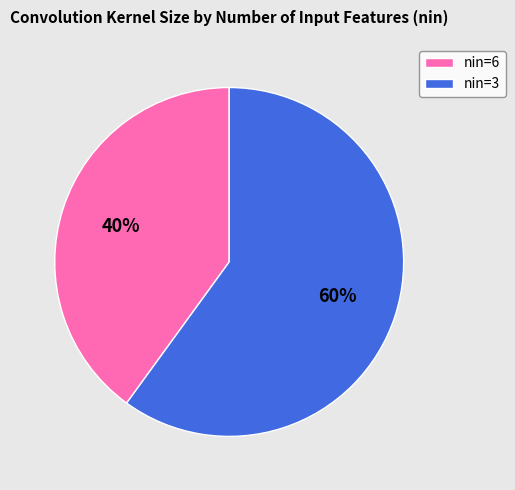

What is the largest slice in the pie chart?

nin=3